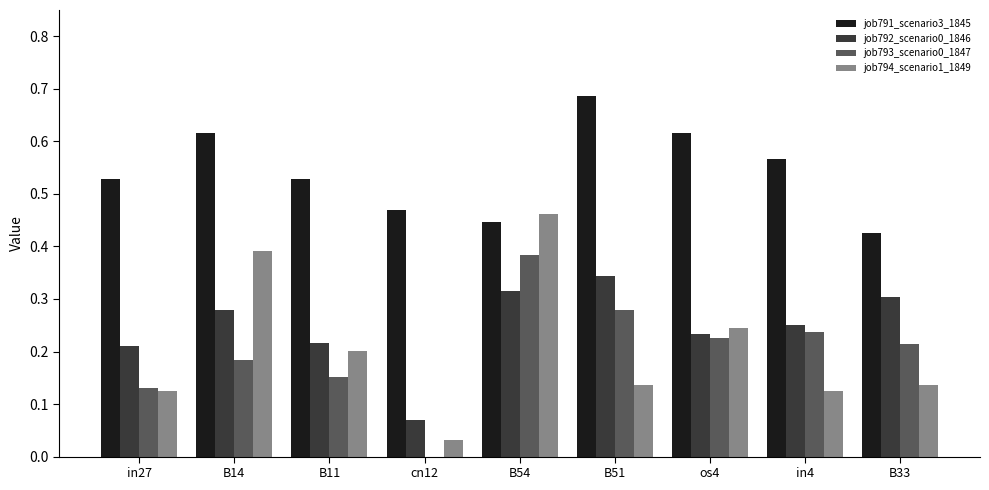

What is the sum of the job791_scenario3_1845 values at os4 and cn12?

1.1